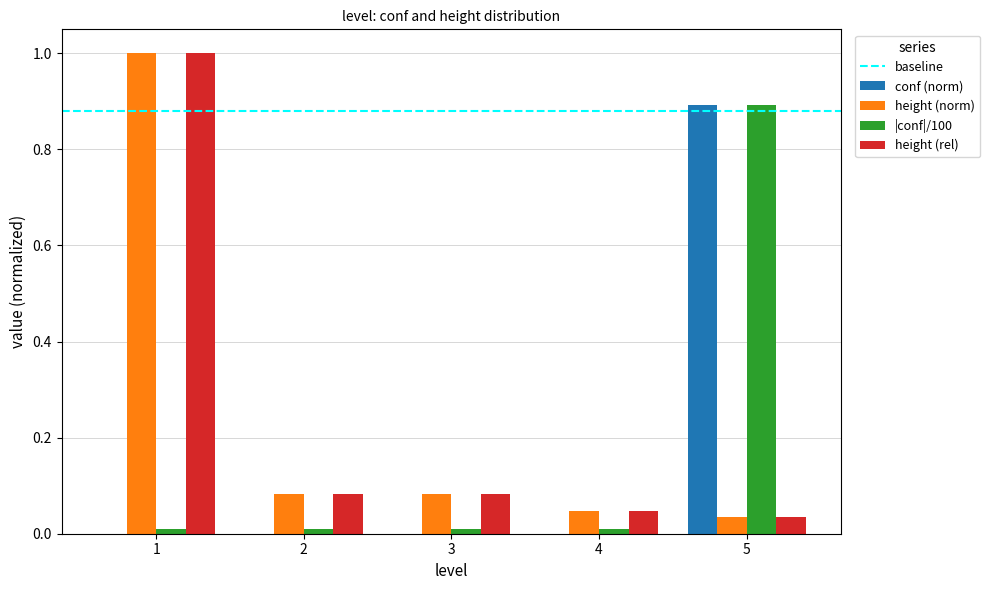

How many groups of bars are there?

5